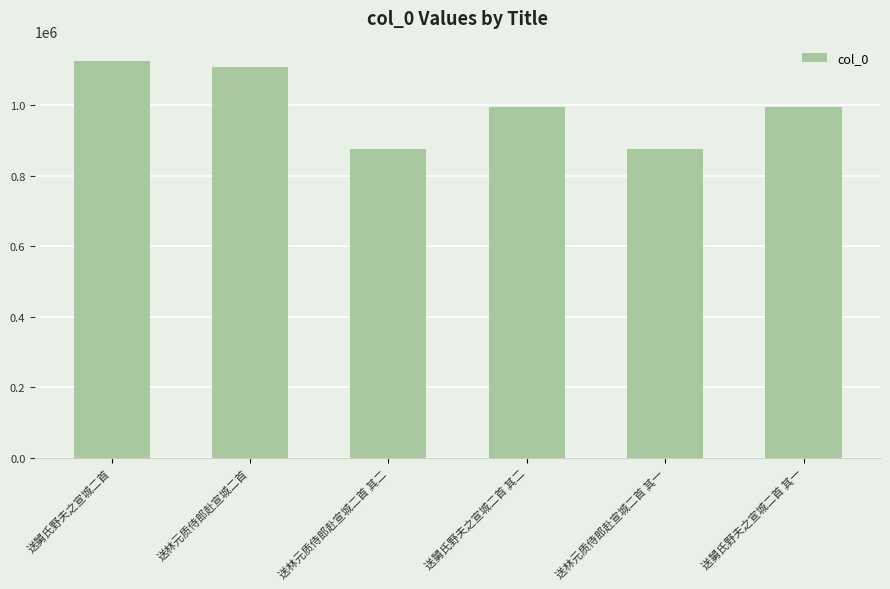

Approximately how many times larger is the value at 送舅氏野夫之宣城二首 其一 compared to 送林元质侍郎赴宣城二首 其二?

1.1